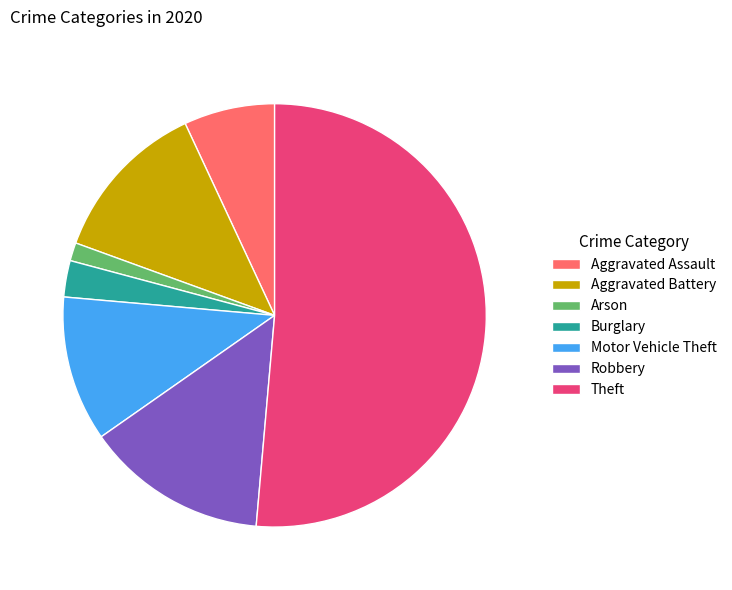

Approximately how many times larger is the value at Aggravated Battery compared to Burglary?

4.5